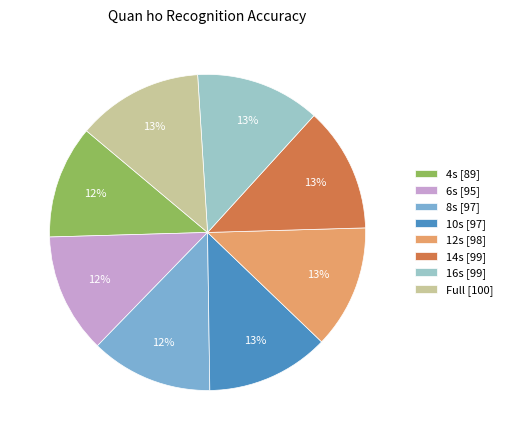

Which has a higher value, 14s [99] or 4s [89]?

14s [99]